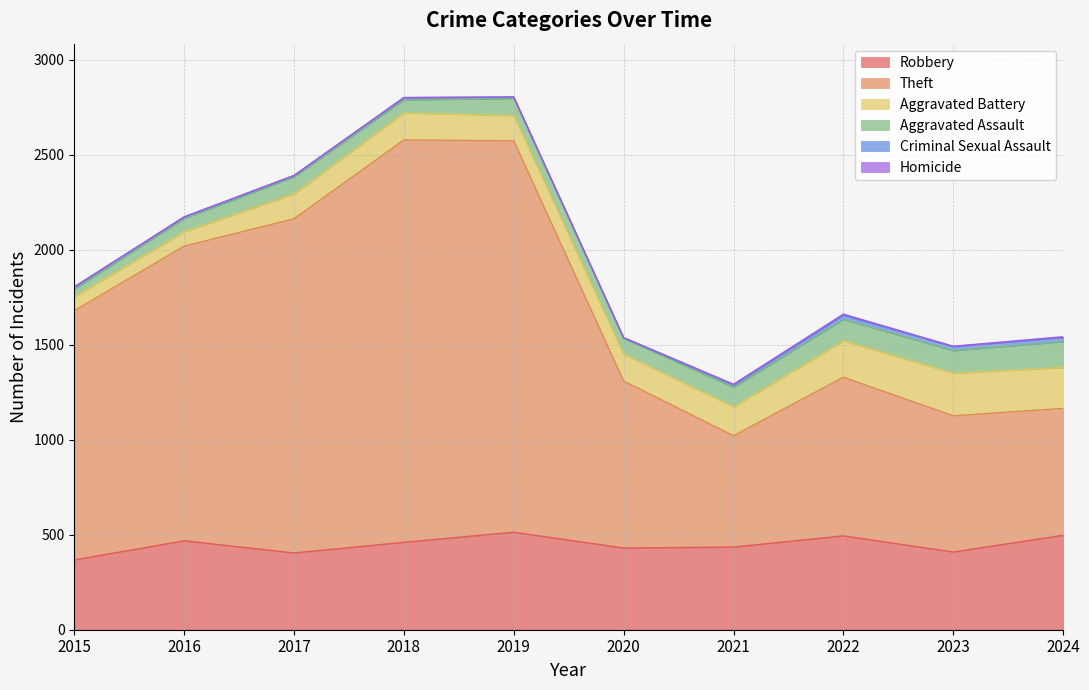

At which category is the sum across all series the highest?

2019